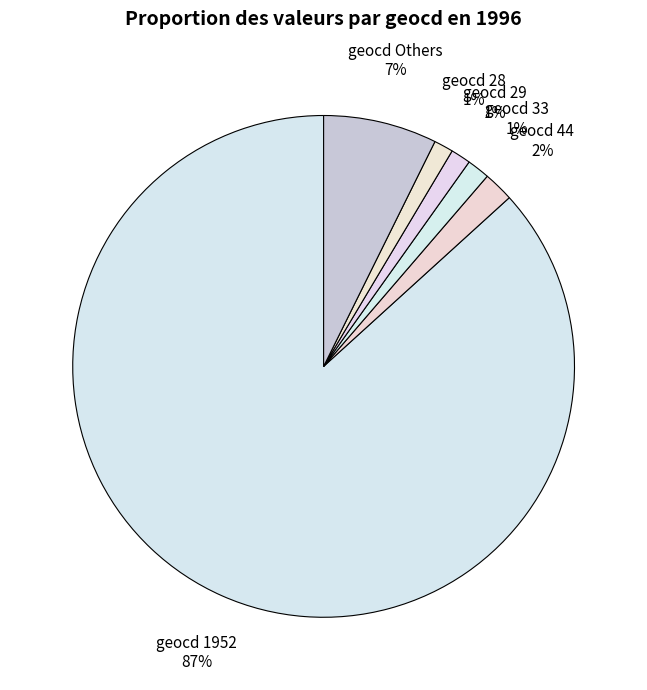

What percentage is the geocd 28 slice, to the nearest percent?

1%